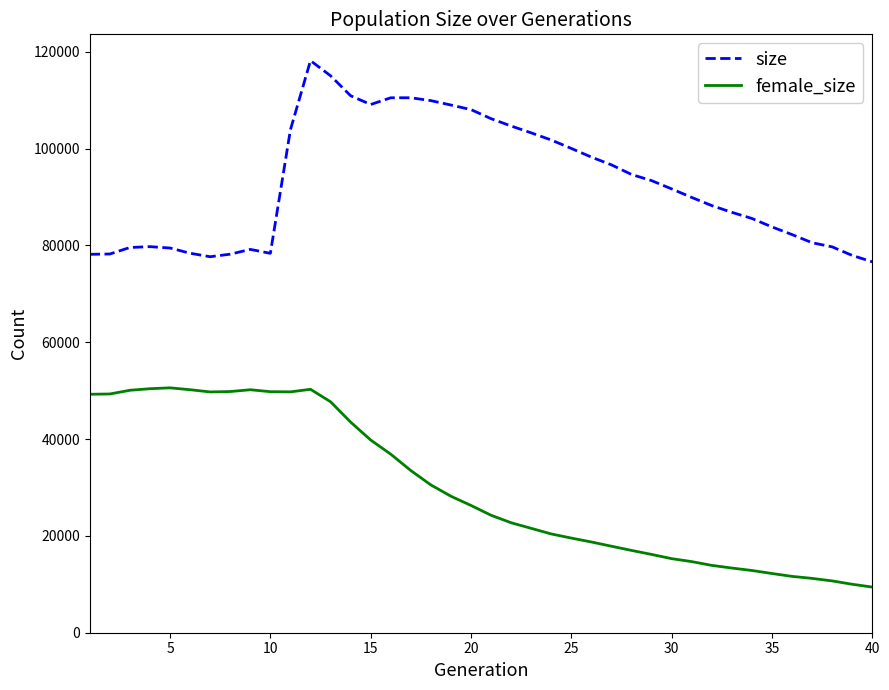

What is the difference between the maximum and minimum values in the female_size series?

41164